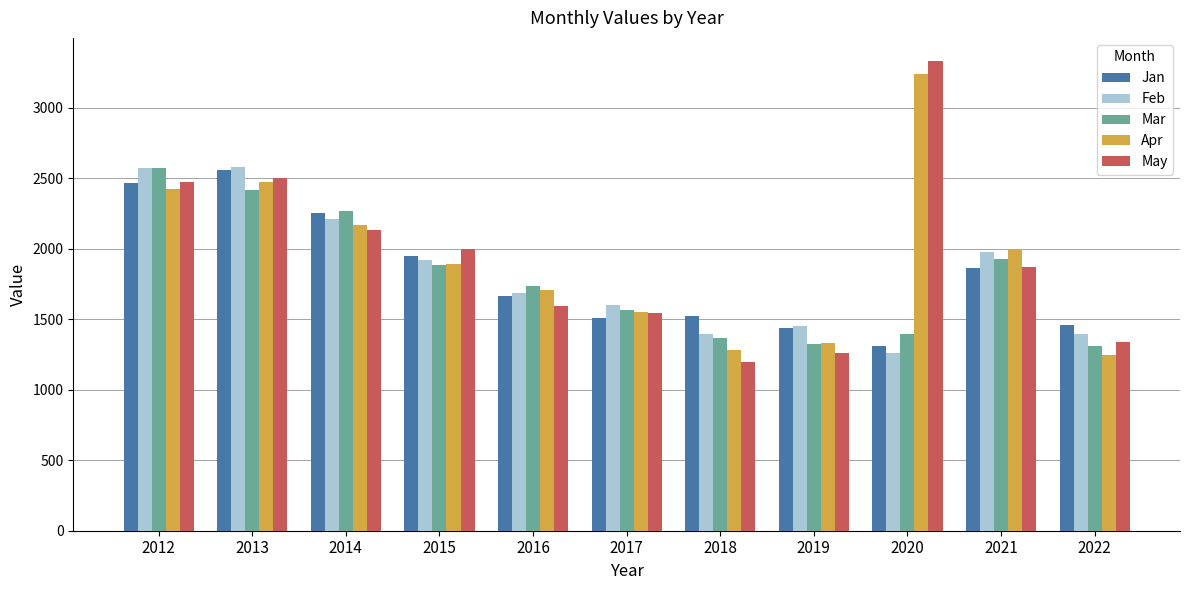

What is the difference between the second highest and minimum values in the May series?

1309